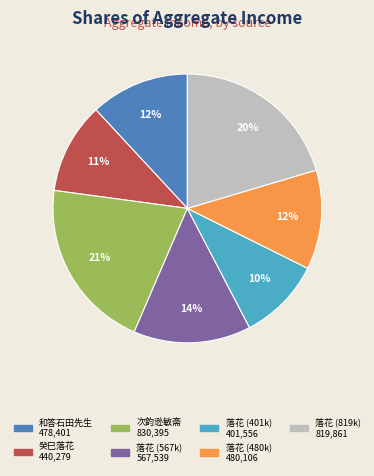

To the nearest percent, what is the difference between the largest and smallest slice percentages?

11%